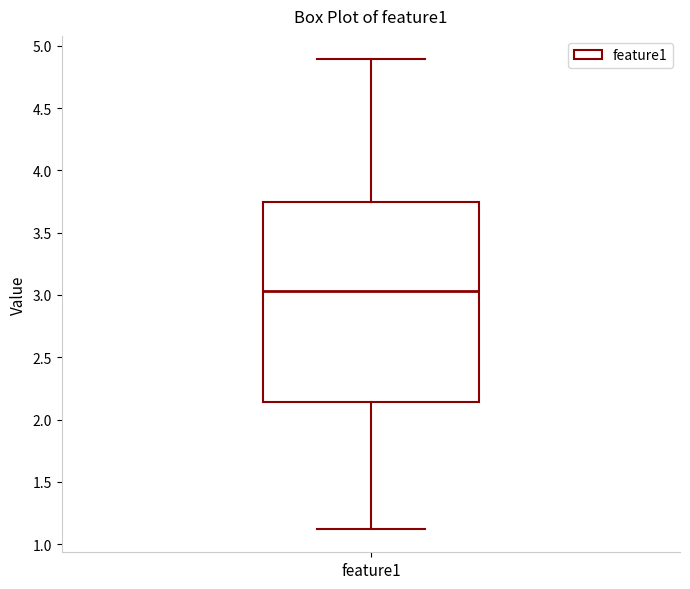

Read this box plot against the y-axis: the position of the median line, the range covered by the box, and the ends of both whiskers. The values are not printed on the chart, so give them approximately, as read against the axis.

median 3.05, box 2.15 to 3.75, whiskers 1.10 to 4.90